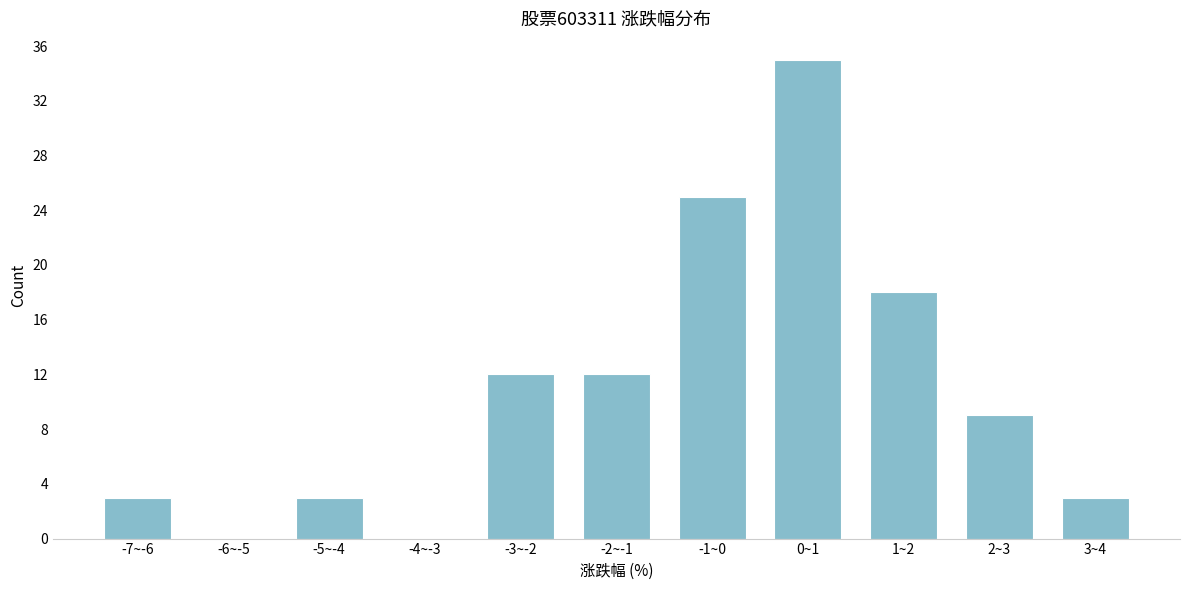

What is the sum of all values?

120